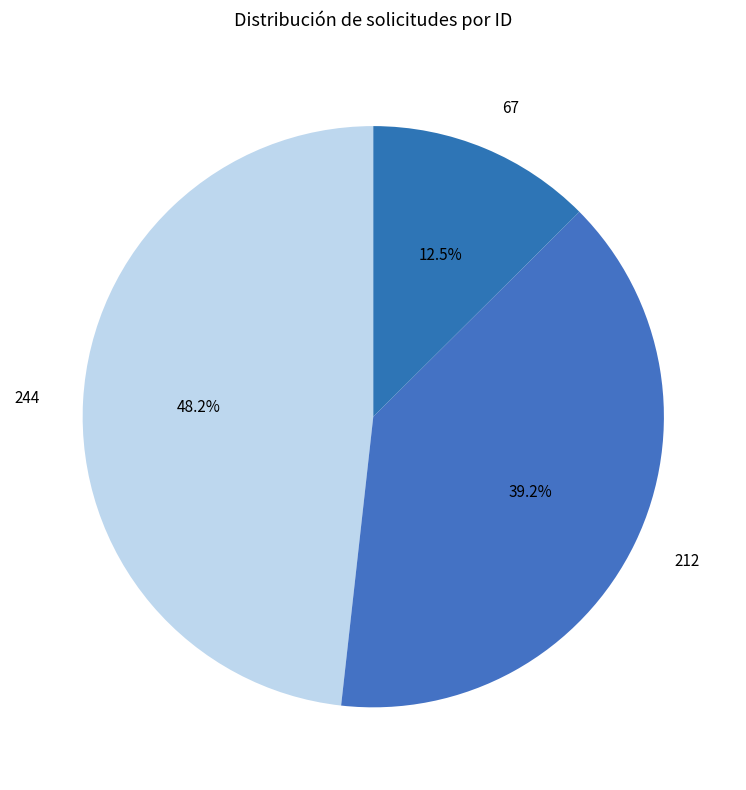

To the nearest percent, what is the combined percentage of 244 and 67?

61%